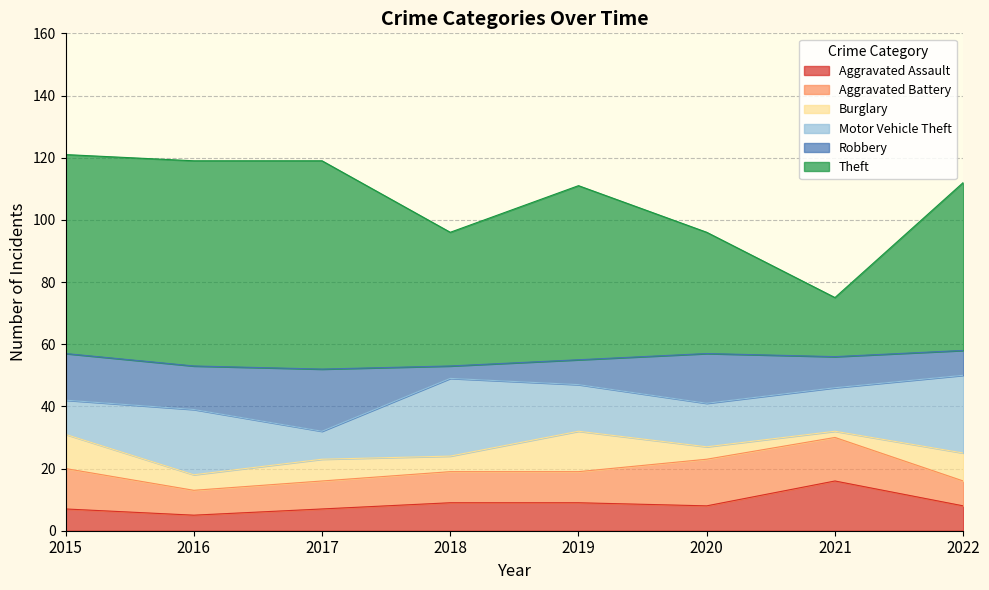

What is the average value of the Aggravated Assault series?

9